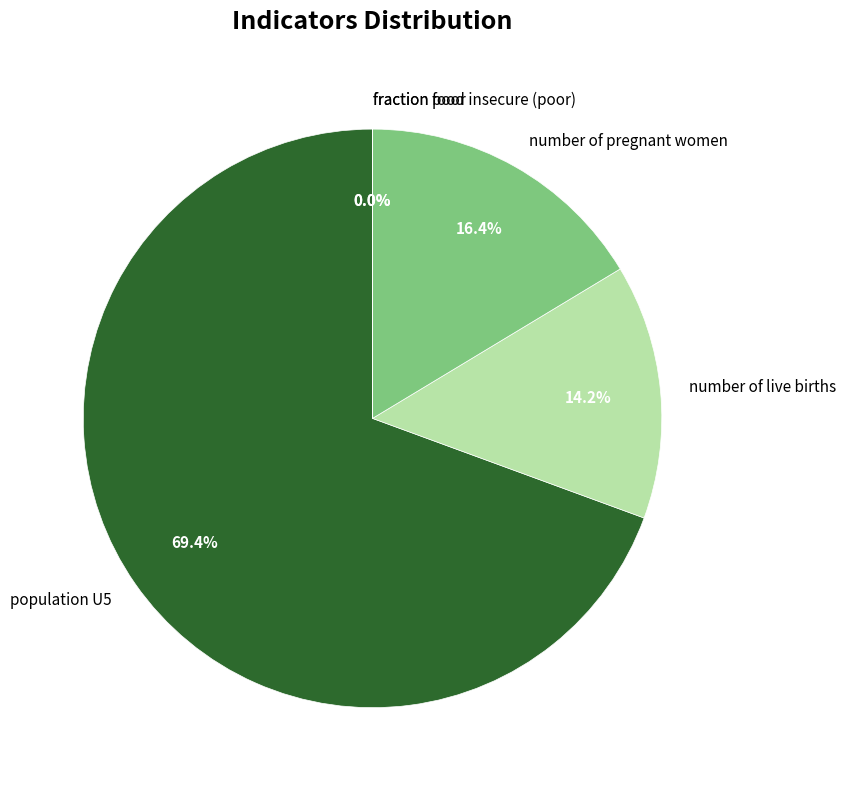

How much of the chart is everything except number of pregnant women?

83.6%